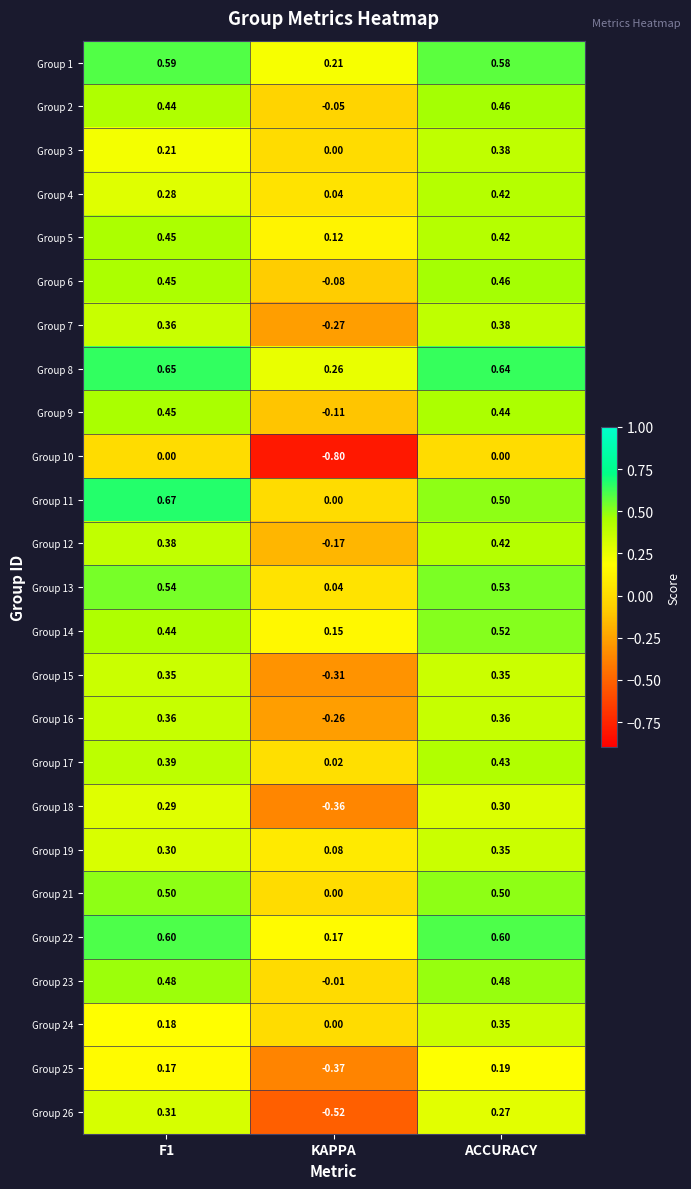

Count the number of data series in this chart.

25